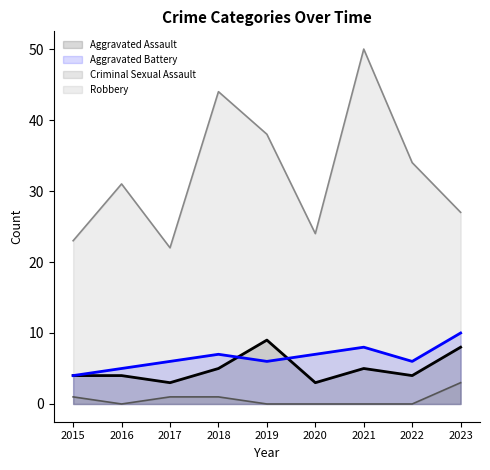

Does the chart display data point markers on the line(s)?

No